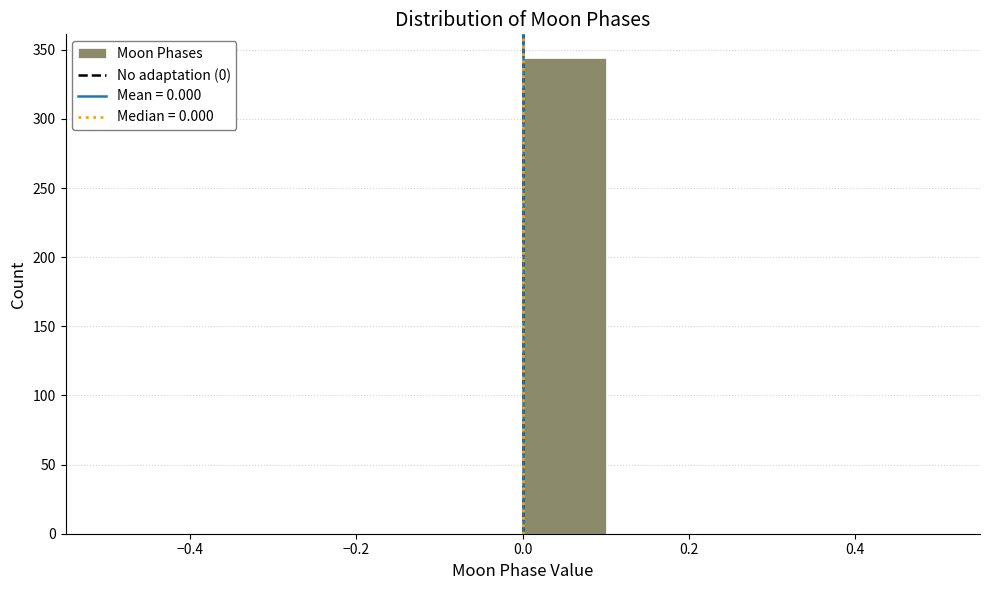

Reading left to right, list every bar in this chart as the range it spans on the x-axis followed by its height. The values are not printed on the chart, so give them approximately, as read against the axis.

-0.5 to -0.4: 0
-0.4 to -0.3: 0
-0.3 to -0.2: 0
-0.2 to -0.1: 0
-0.1 to 0.0: 0
0.0 to 0.1: 345
0.1 to 0.2: 0
0.2 to 0.3: 0
0.3 to 0.4: 0
0.4 to 0.5: 0